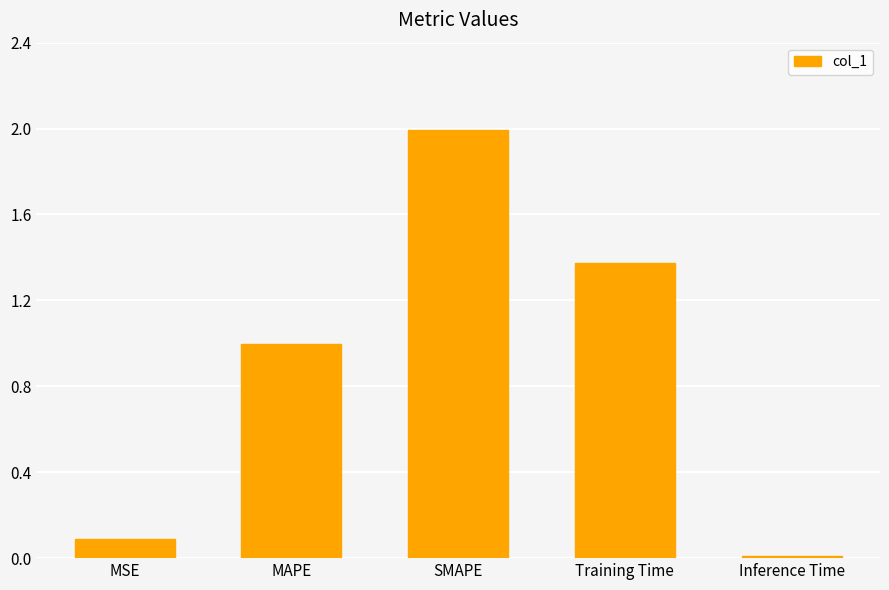

Is it true that the value at MAPE is 1.5?

False